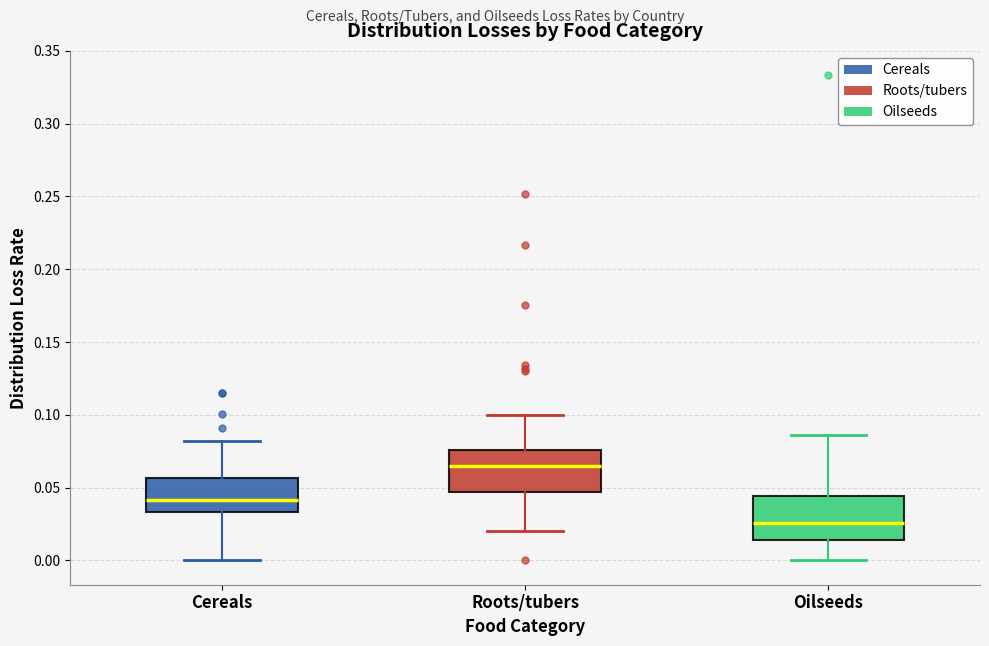

Reading left to right, read every box against the y-axis: the position of its median line, the range the box covers, and the ends of its whiskers. The values are not printed on the chart, so give them approximately, as read against the axis.

Cereals: median 0.040, box 0.035 to 0.055, whiskers 0.000 to 0.080
Roots/tubers: median 0.065, box 0.045 to 0.075, whiskers 0.020 to 0.100
Oilseeds: median 0.025, box 0.015 to 0.045, whiskers 0.000 to 0.085